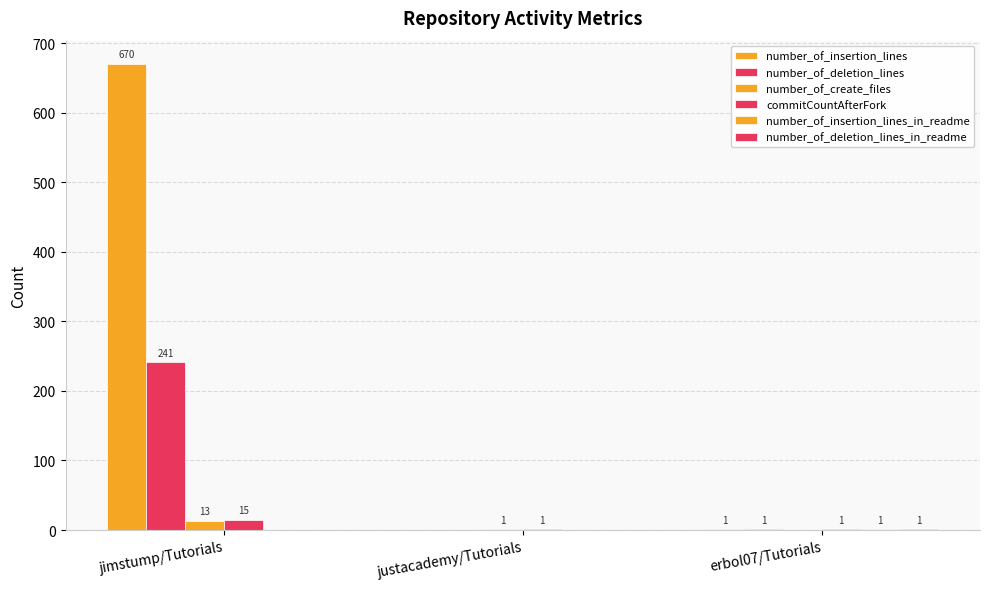

Which series has the widest spread of values?

number_of_insertion_lines